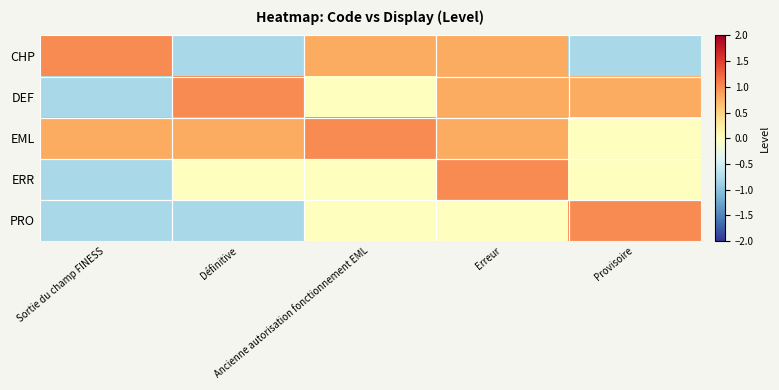

Rank the series by their maximum value, from lowest to highest.

CHP, DEF, EML, ERR, PRO